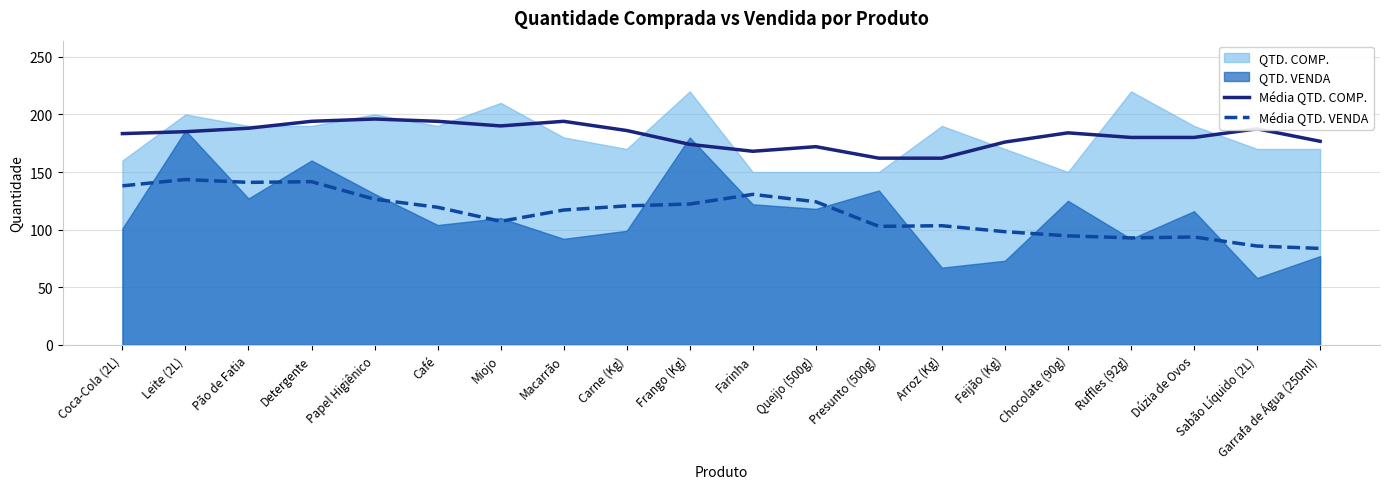

How many lines are shown in the chart?

2